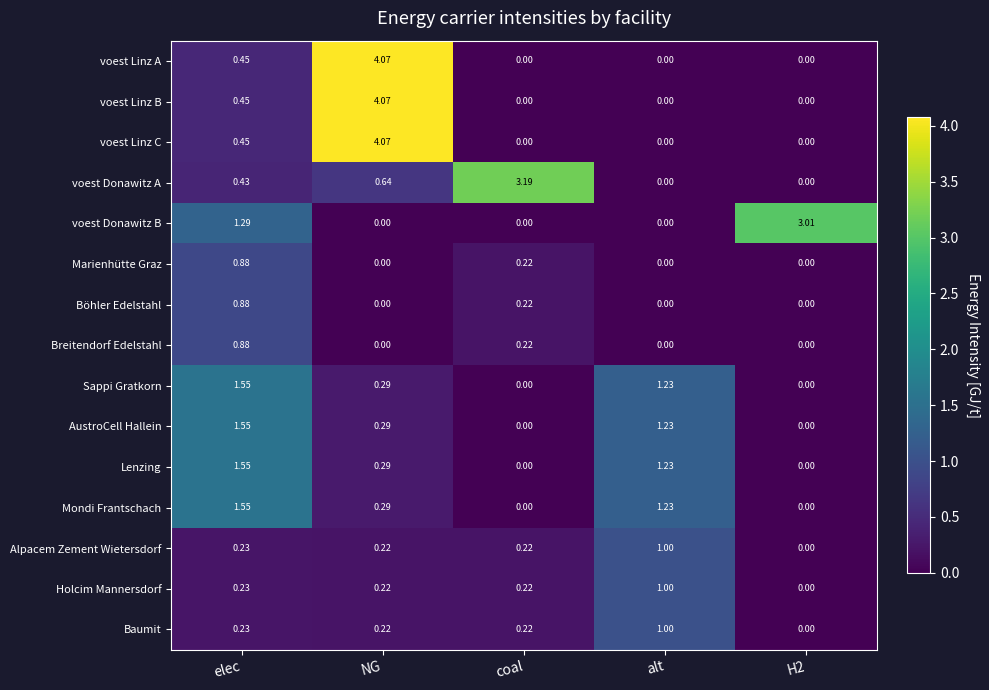

Between coal and H2, which series saw the biggest shift?

voest Donawitz A